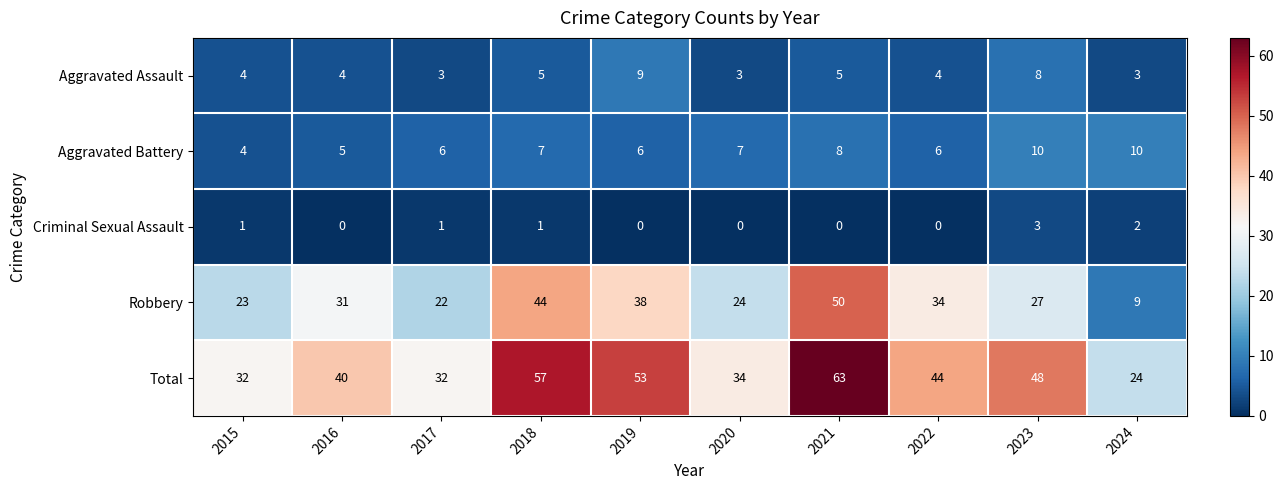

List the series in order of their peak value, lowest first.

Criminal Sexual Assault, Aggravated Assault, Aggravated Battery, Robbery, Total